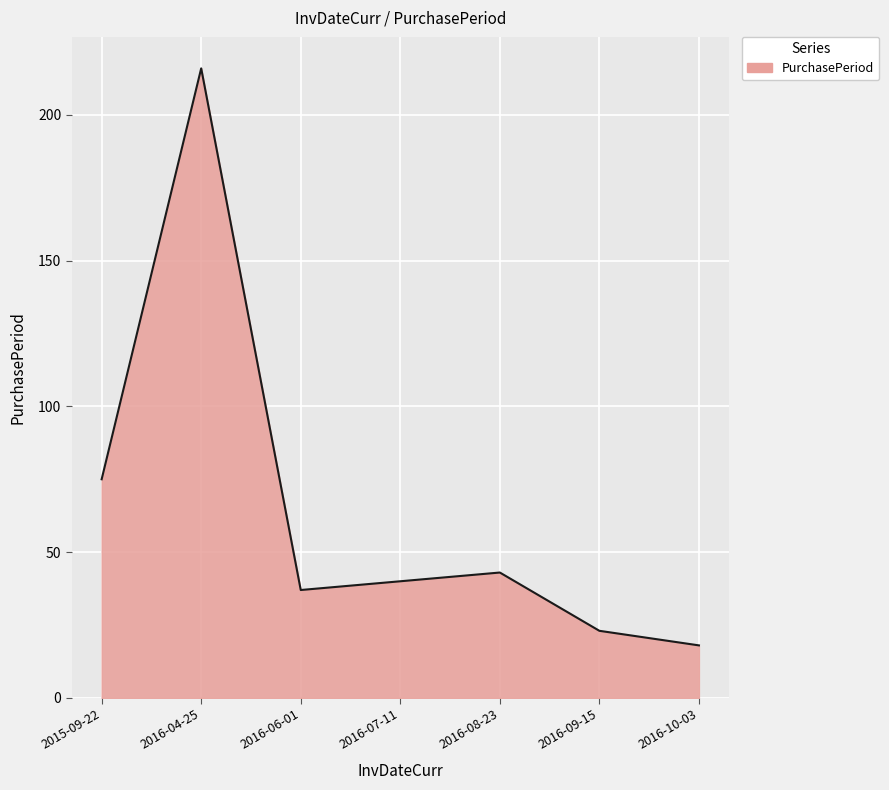

What is the change in value from 2016-09-15 to 2016-10-03?

-5